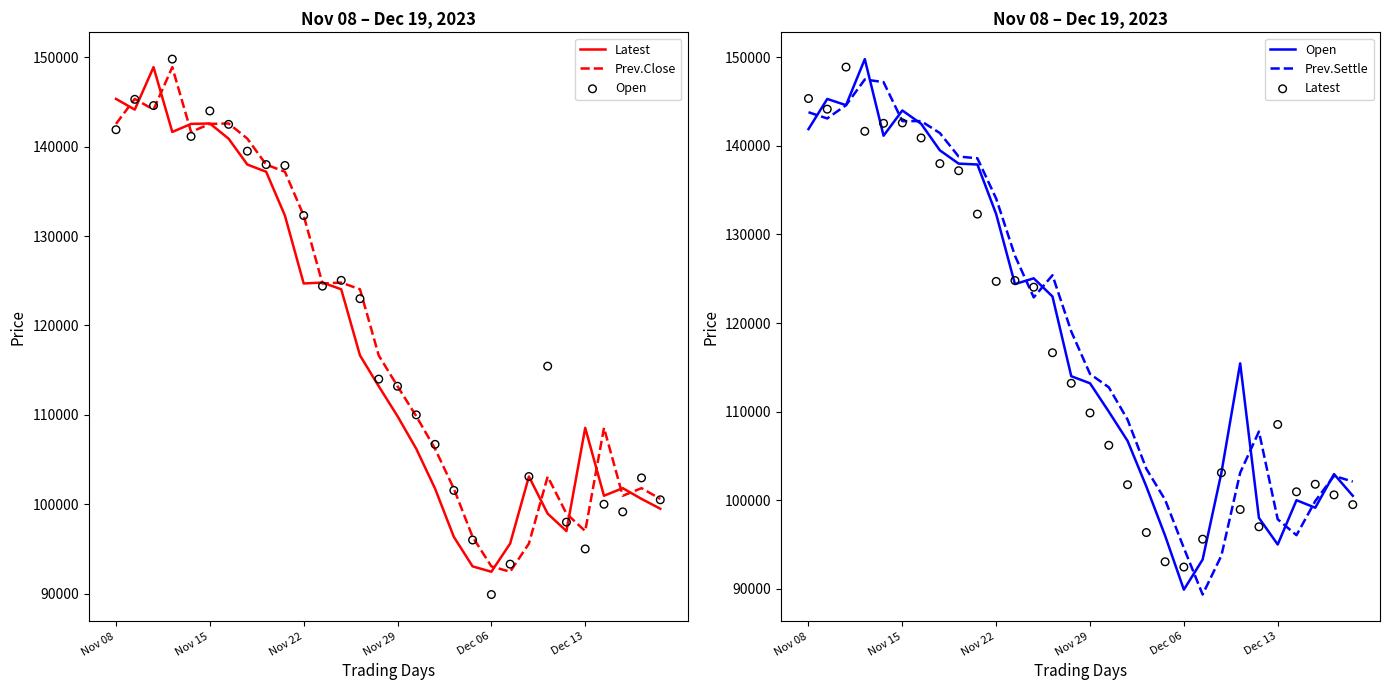

Which series contains the highest Y value?

Open